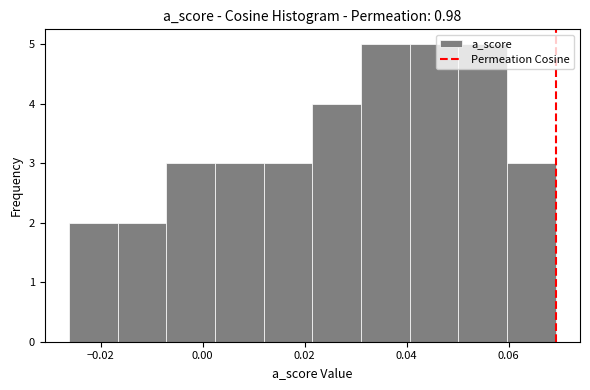

Reading left to right, transcribe this chart: for each bar, give the range it covers on the x-axis and its height. Neither the bar edges nor the heights are printed on the chart, so give them approximately, as read against the axes.

-0.026 to -0.016: 2
-0.016 to -0.008: 2
-0.008 to 0.002: 3
0.002 to 0.012: 3
0.012 to 0.022: 3
0.022 to 0.032: 4
0.032 to 0.040: 5
0.040 to 0.050: 5
0.050 to 0.060: 5
0.060 to 0.070: 3